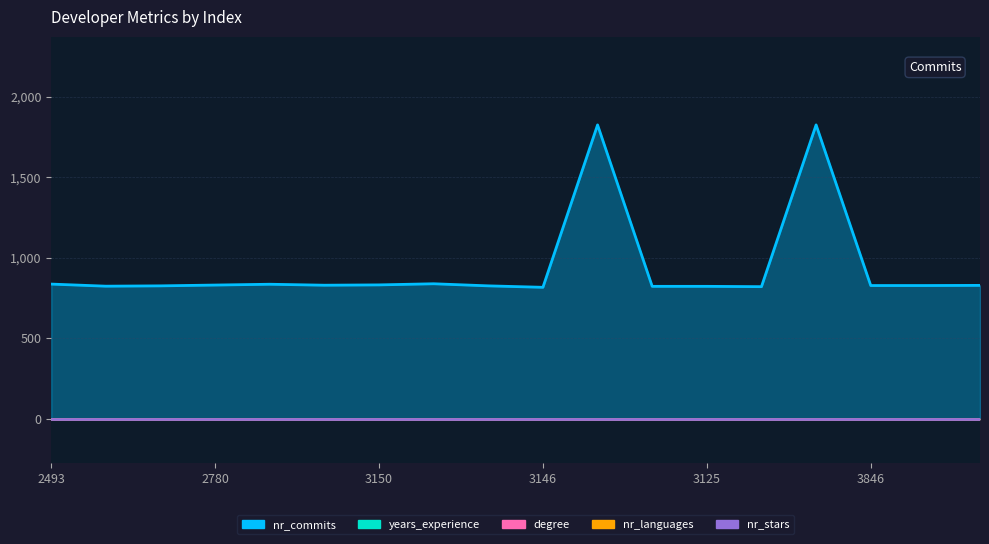

True or false: years_experience and degree cross at least once.

False